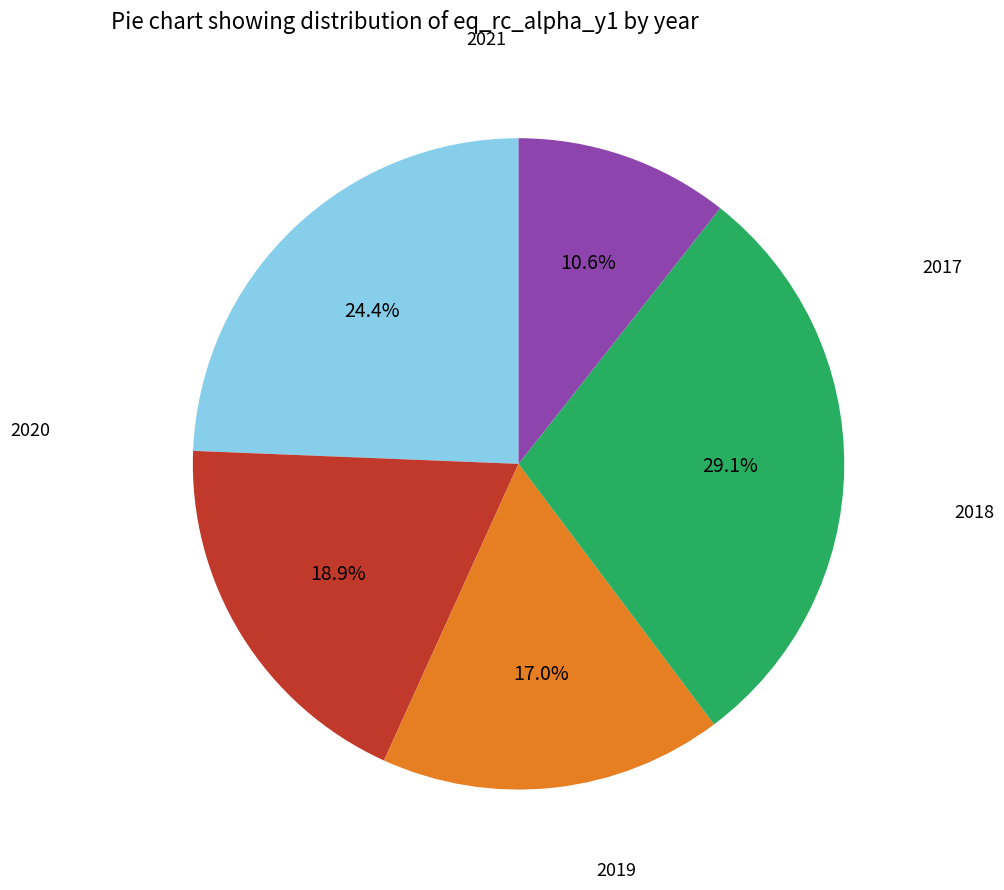

Does any single category account for the majority?

No